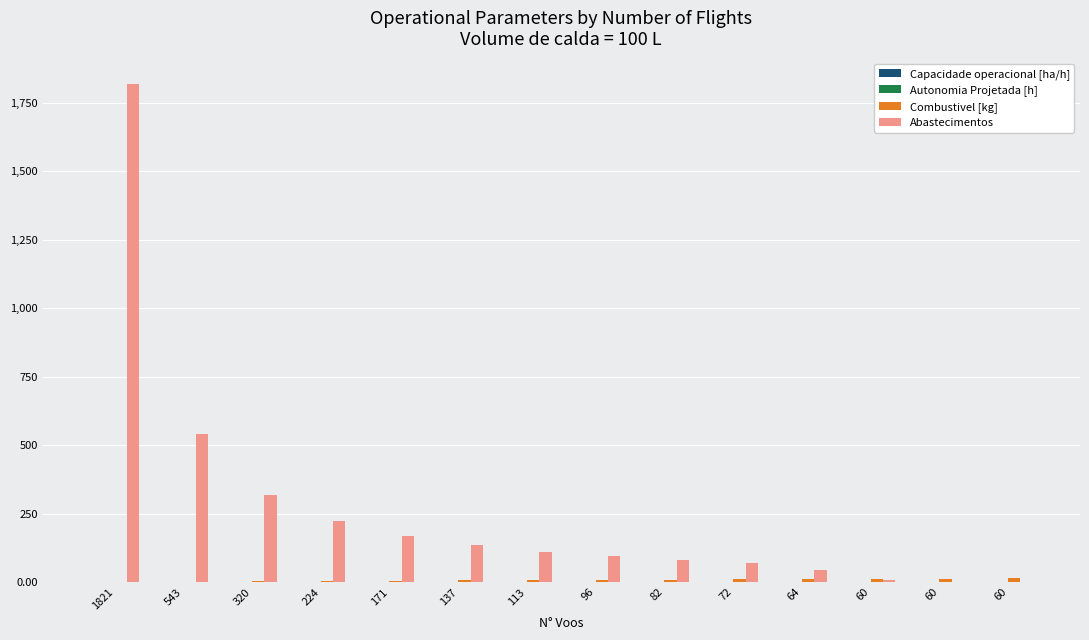

Are the bars grouped side by side (vs. stacked)?

Yes